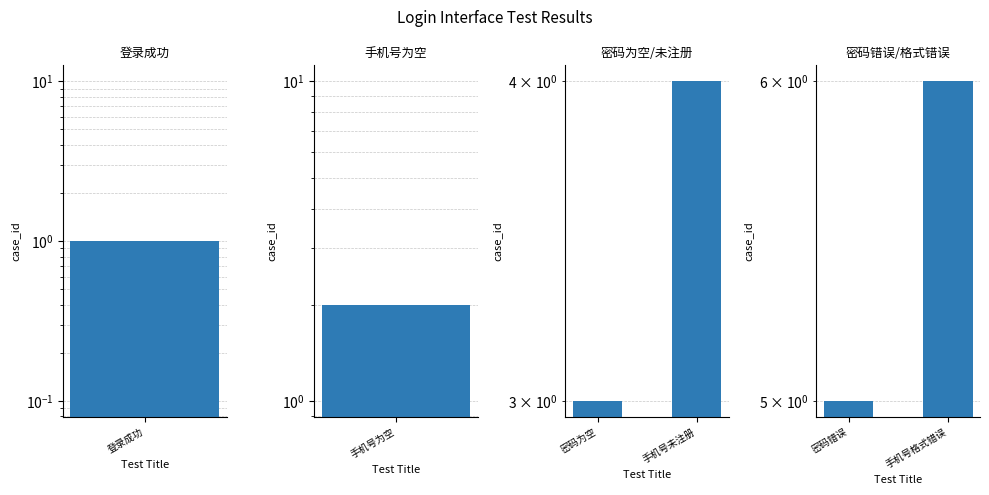

Which category has the lowest value across all series?

密码错误